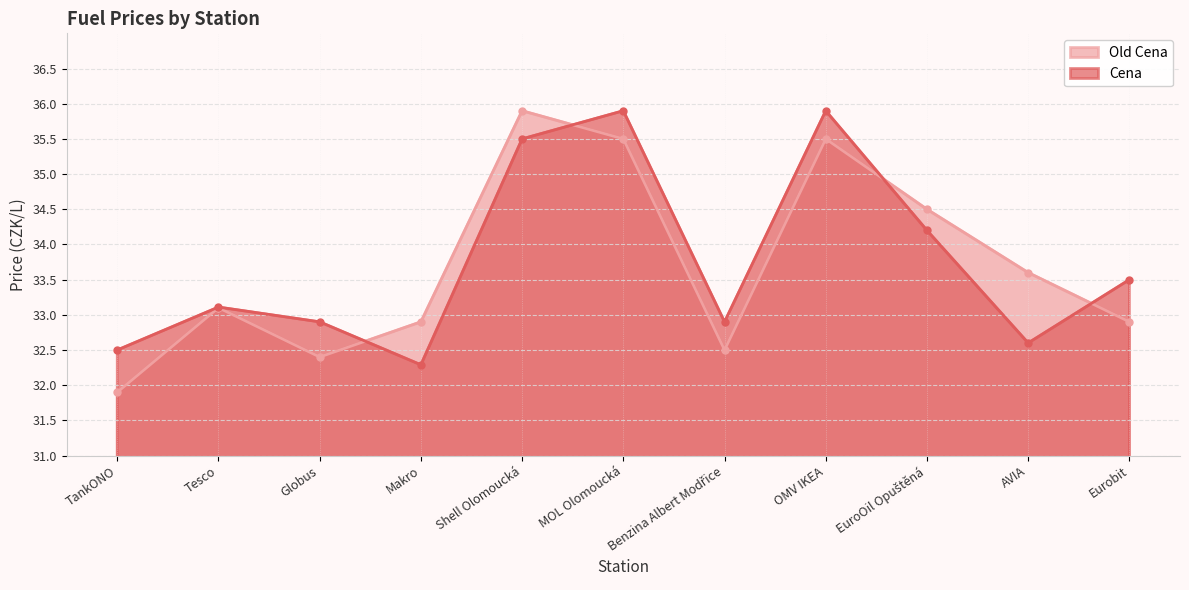

Reading left to right, extract all data points from this chart.

Cena: TankONO=32.5	Tesco=33.1	Globus=32.9	Makro=32.3	Shell Olomoucká=35.5	MOL Olomoucká=35.9	Benzina Albert Modřice=32.9	OMV IKEA=35.9	EuroOil Opuštěná=34.2	AVIA=32.6	Eurobit=33.5
Old Cena: TankONO=31.9	Tesco=33.1	Globus=32.4	Makro=32.9	Shell Olomoucká=35.9	MOL Olomoucká=35.5	Benzina Albert Modřice=32.5	OMV IKEA=35.5	EuroOil Opuštěná=34.5	AVIA=33.6	Eurobit=32.9